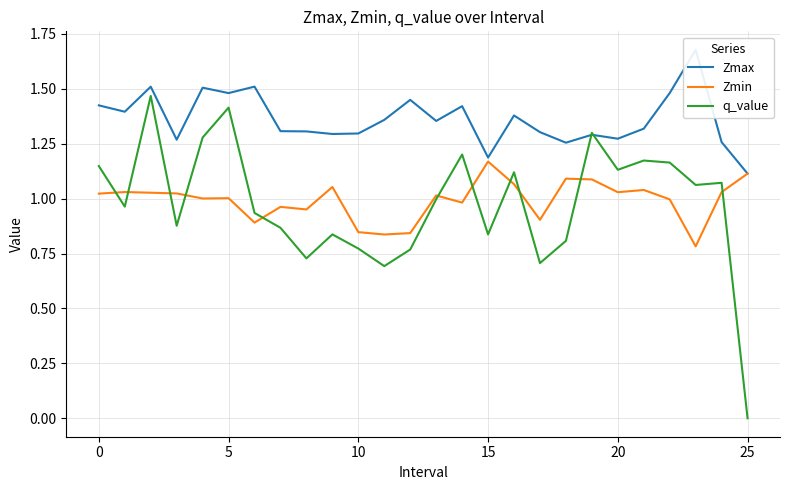

Reading left to right, what are all the values shown in this chart?

Zmax: 1.4	1.4	1.5	1.3	1.5	1.5	1.5	1.3	1.3	1.3	1.3	1.4	1.4	1.4	1.4	1.2	1.4	1.3	1.3	1.3	1.3	1.3	1.5	1.7	1.3	1.1
Zmin: 1.0	1.0	1.0	1.0	1.0	1.0	0.9	1.0	1.0	1.1	0.8	0.8	0.8	1.0	1.0	1.2	1.1	0.9	1.1	1.1	1.0	1.0	1.0	0.8	1.0	1.1
q_value: 1.1	1.0	1.5	0.9	1.3	1.4	0.9	0.9	0.7	0.8	0.8	0.7	0.8	1.0	1.2	0.8	1.1	0.7	0.8	1.3	1.1	1.2	1.2	1.1	1.1	-0.0